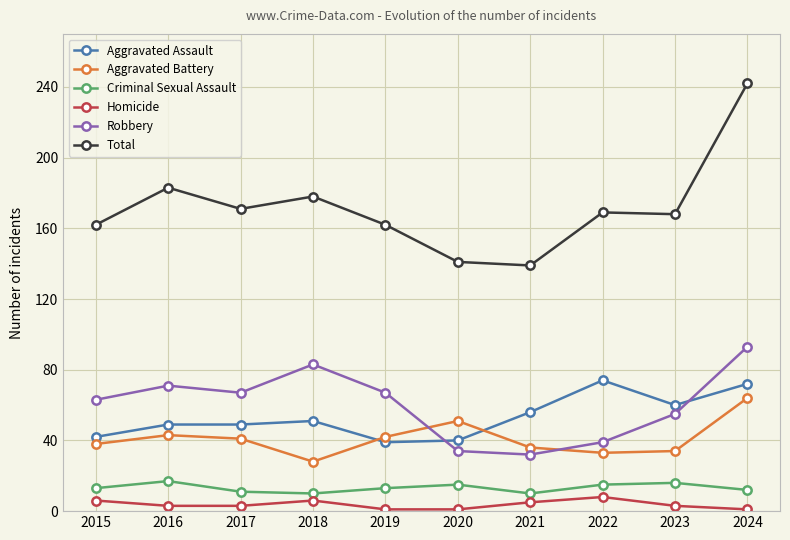

Is this an area chart (filled region under the line)?

No